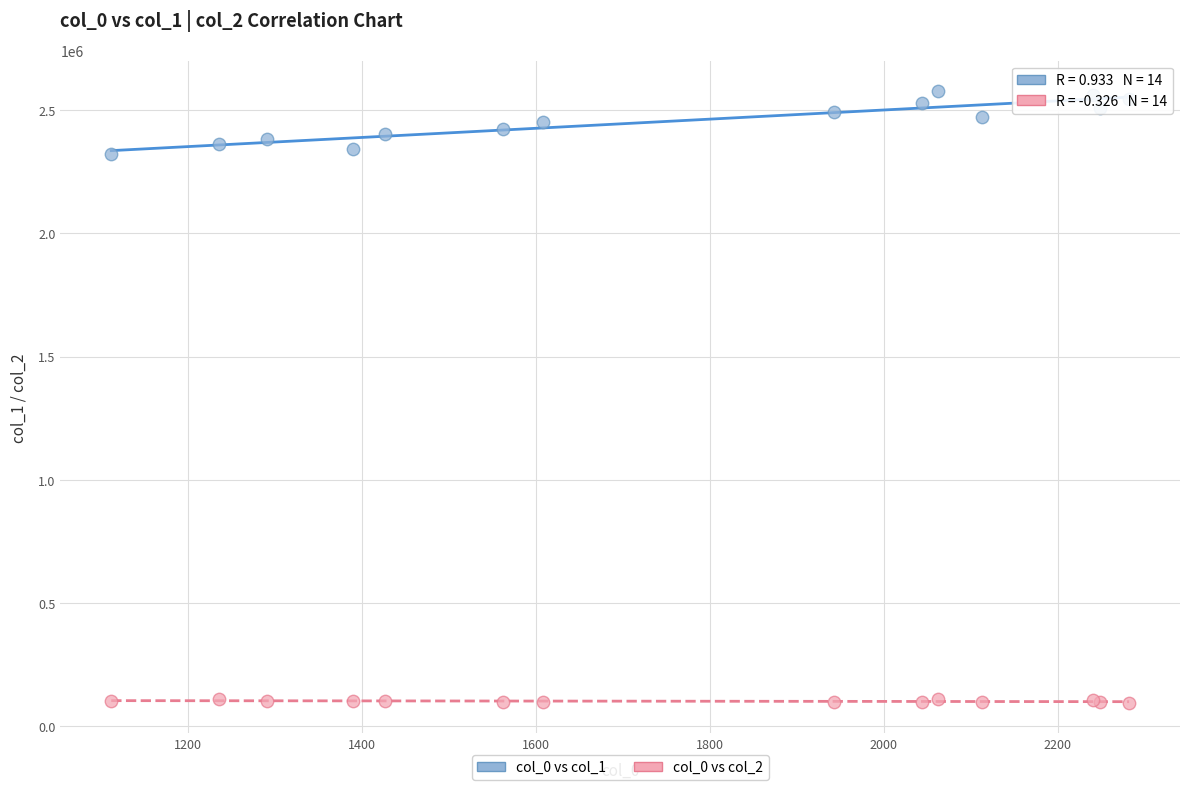

Which series has the largest Y range (max minus min)?

col_0 vs col_1